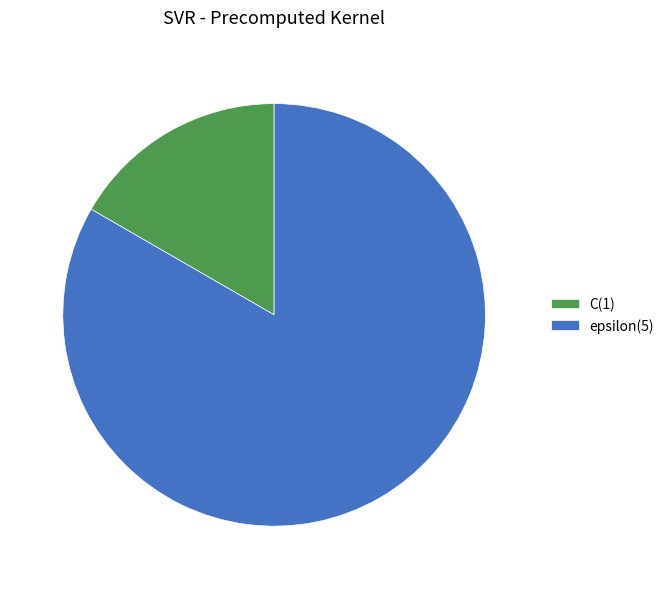

Combined, do epsilon(5) and C(1) account for over 50%?

Yes